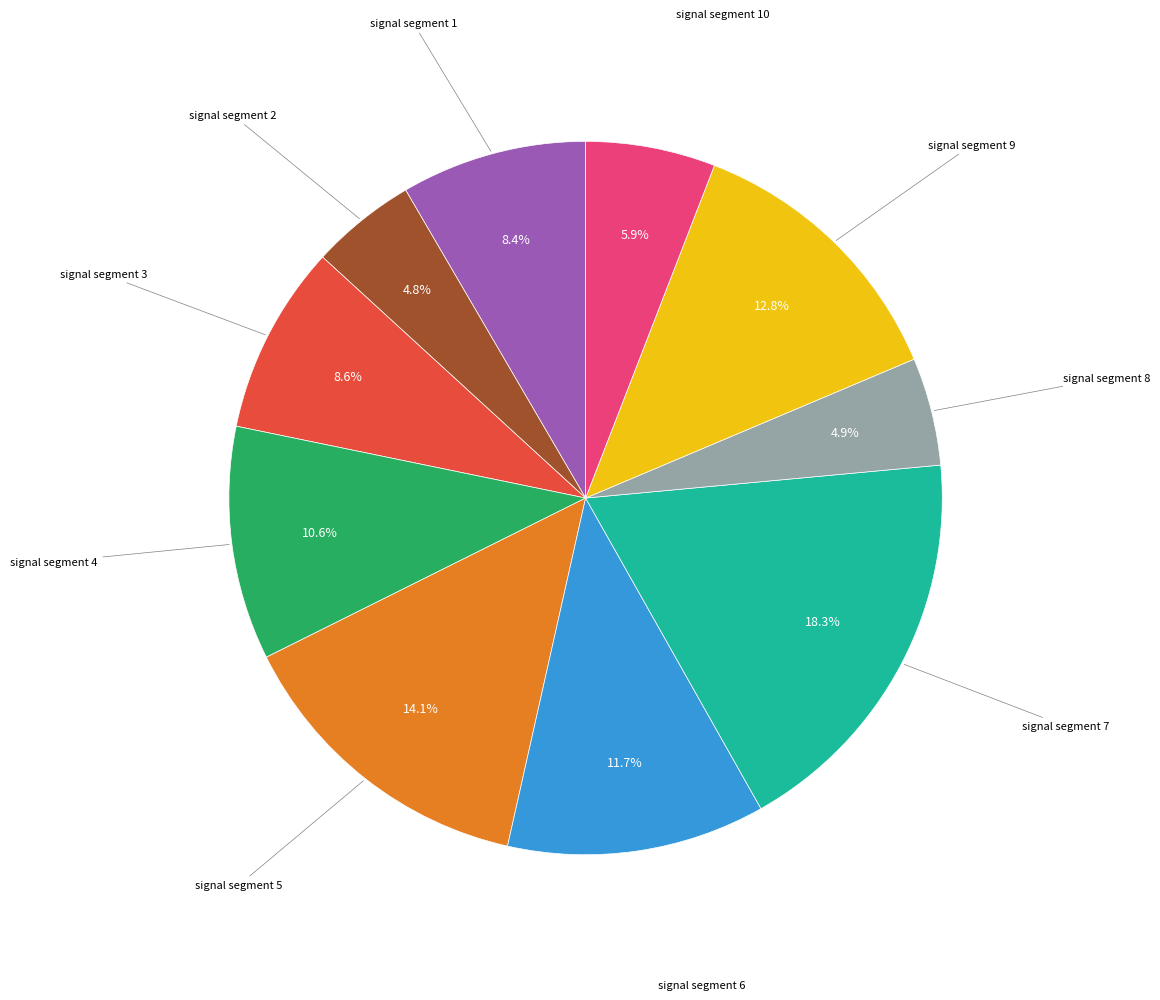

Is there a majority slice in this chart?

No